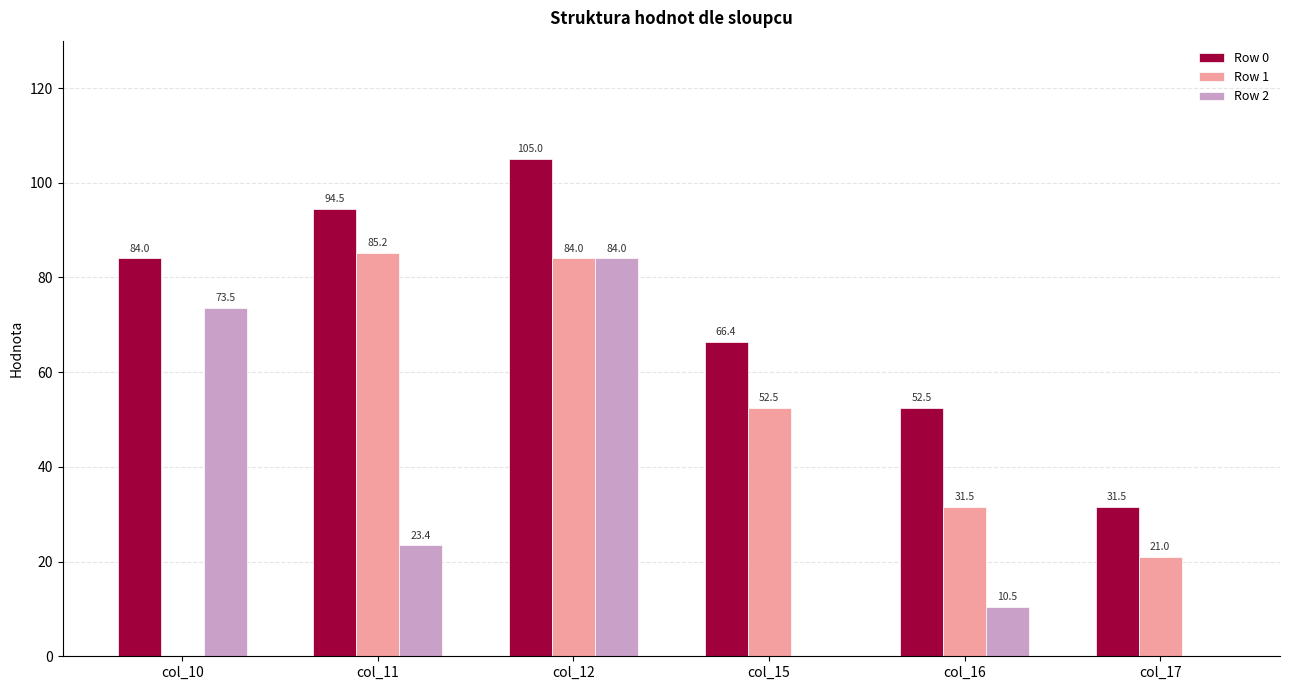

What is the highest value of the Row 0 series?

105.0